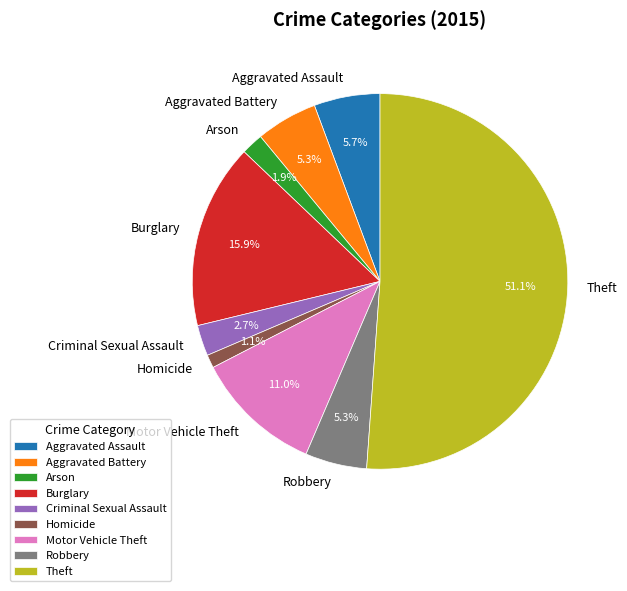

Which has a higher value, Motor Vehicle Theft or Burglary?

Burglary